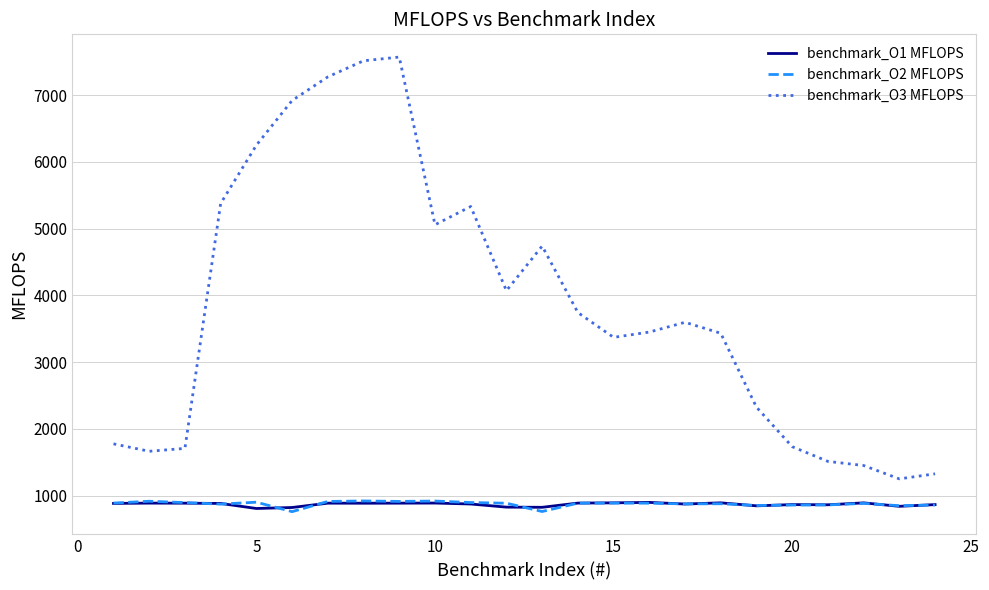

Which series has the largest range (max minus min)?

benchmark_O3 MFLOPS